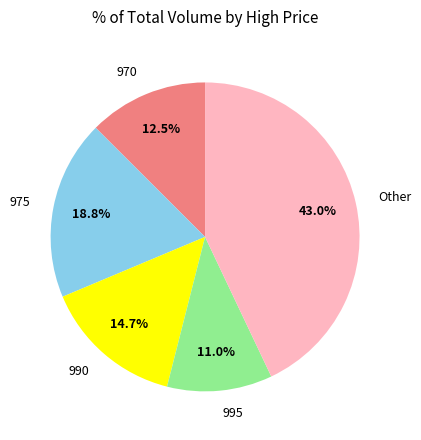

To the nearest percent, what percentage of the pie is 975?

19%